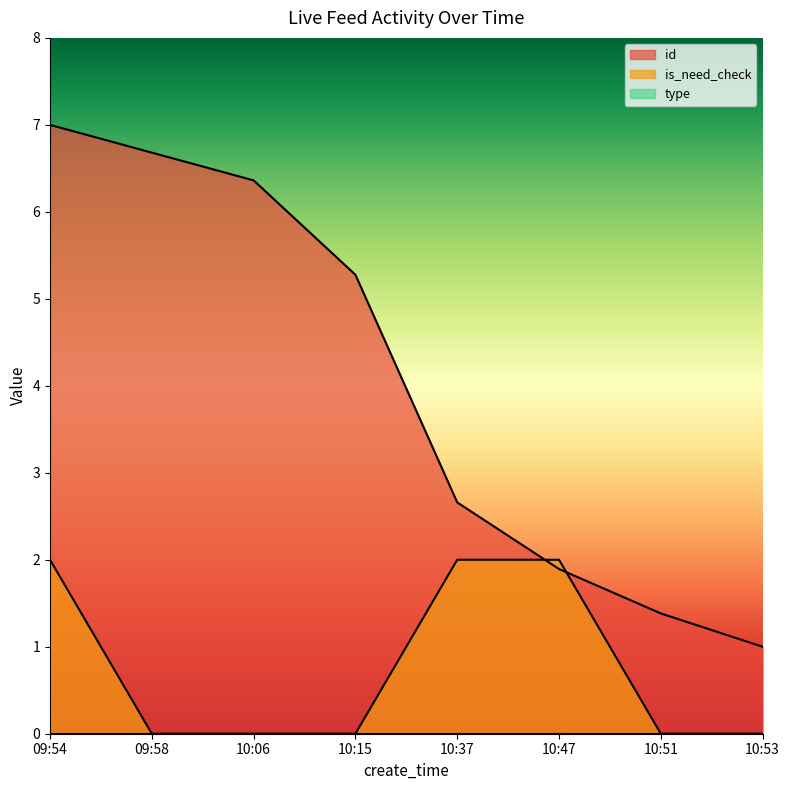

How many values in the is_need_check series exceed 0?

3